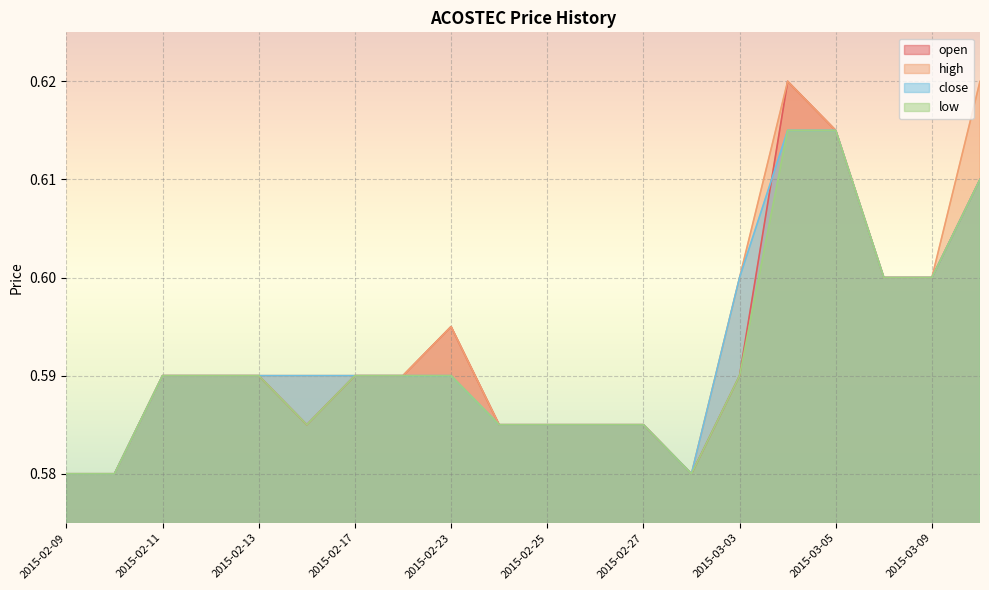

How many interior local peaks does the open series have?

2